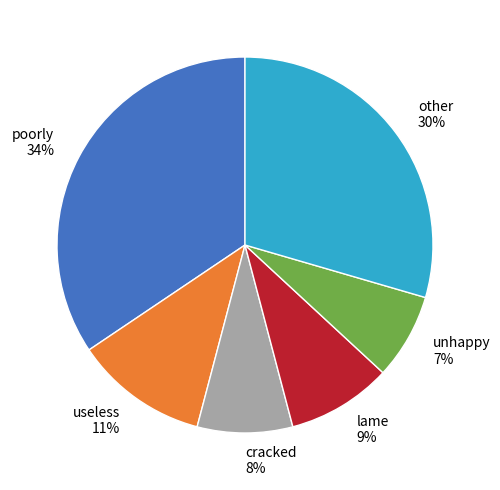

Count the number of slices in the pie.

6